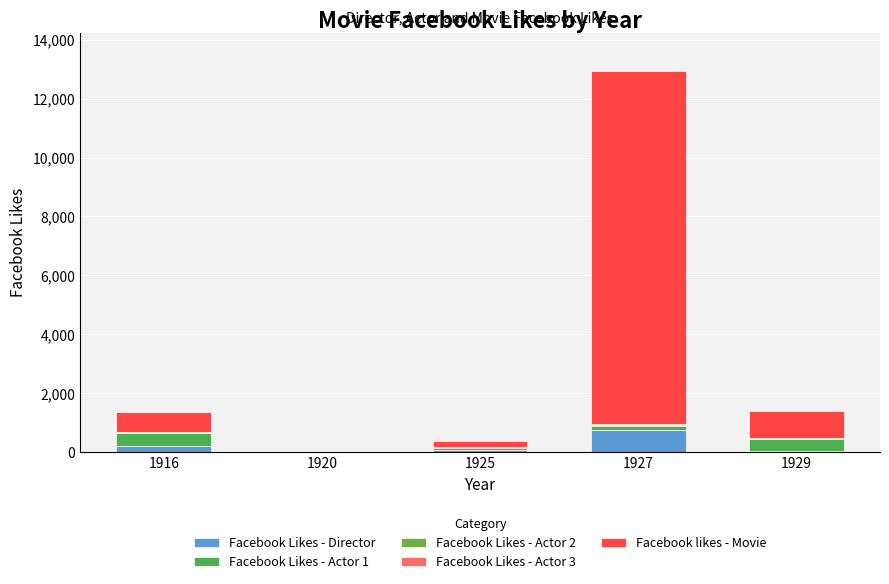

True or false: Facebook likes - Movie has a value of 926 at 1929.

True